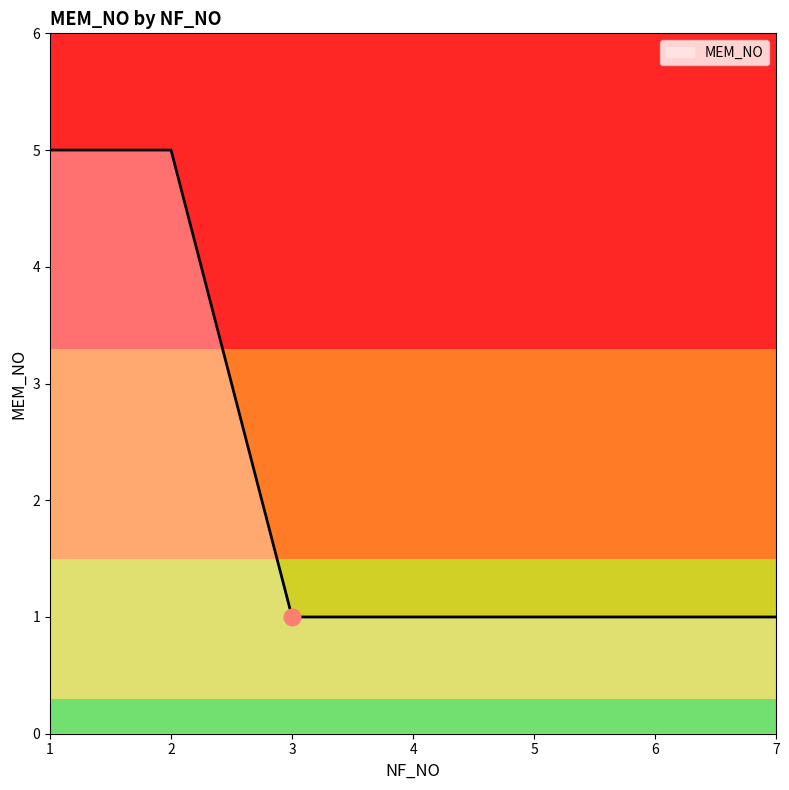

Reading left to right, list all the values displayed in this chart.

1=5	2=5	3=1	4=1	5=1	6=1	7=1